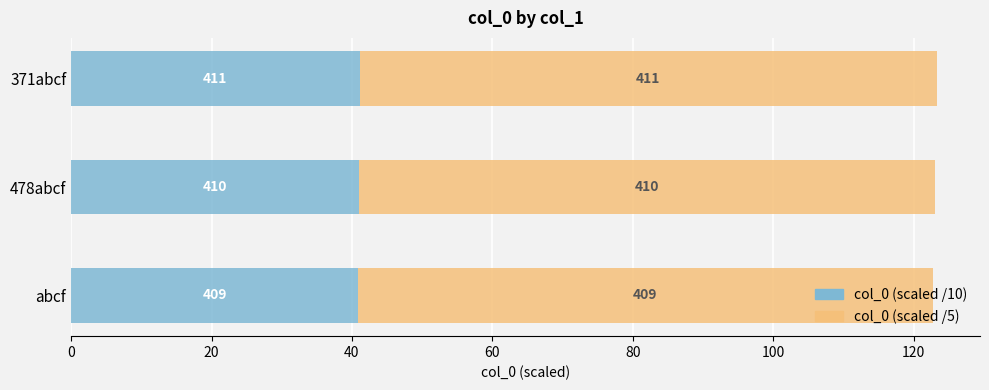

What are all the series names shown in the legend?

col_0 (scaled /10), col_0 (scaled /5)